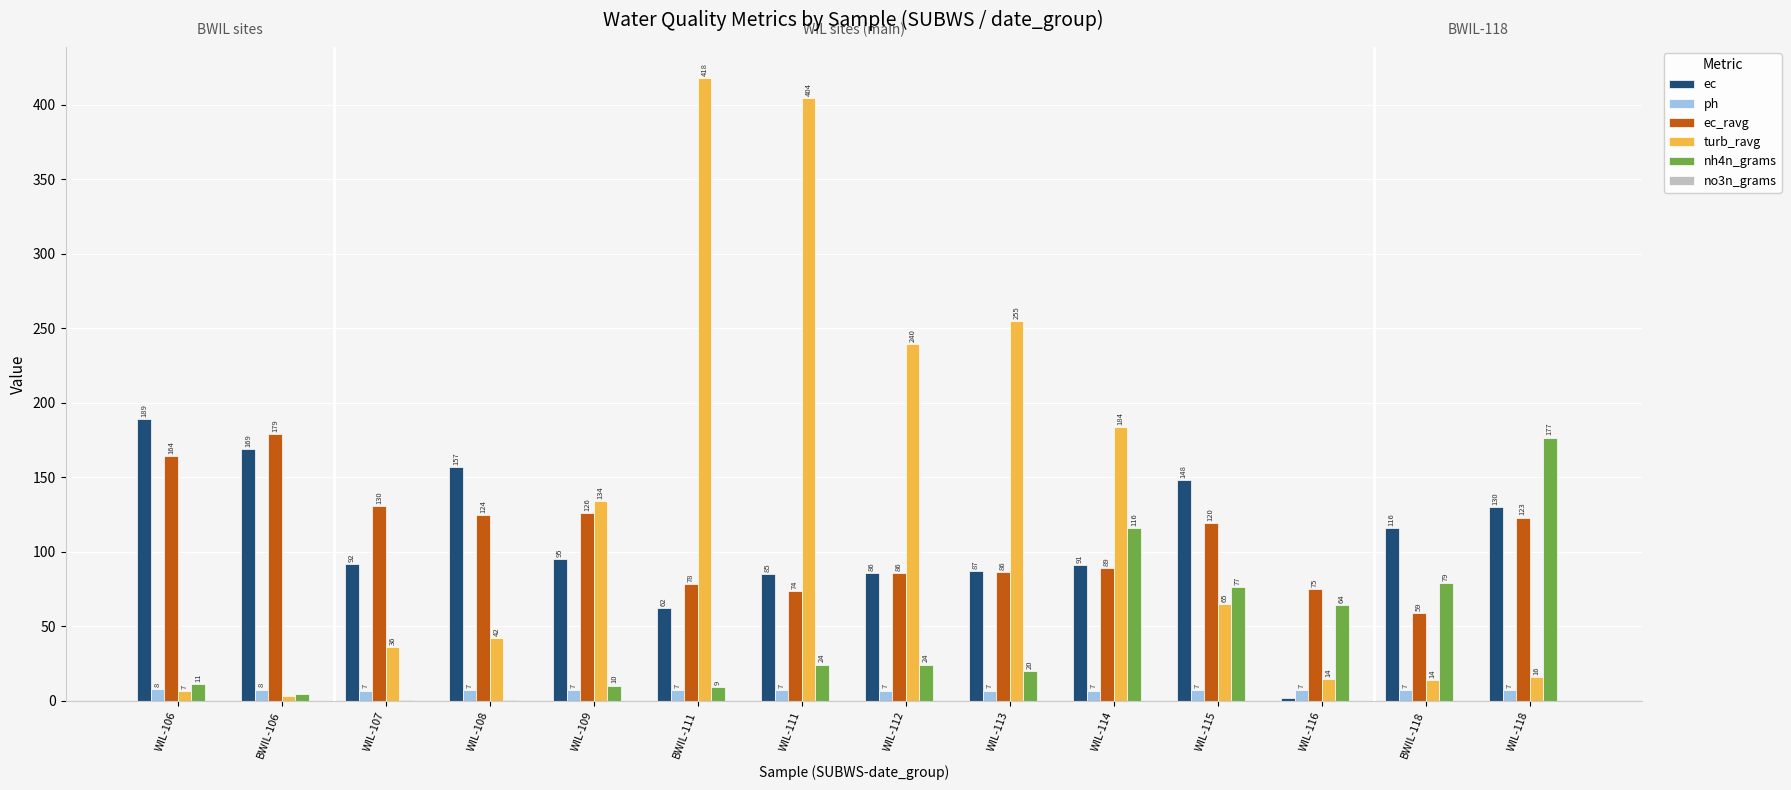

Which series has the largest total across all categories?

turb_ravg